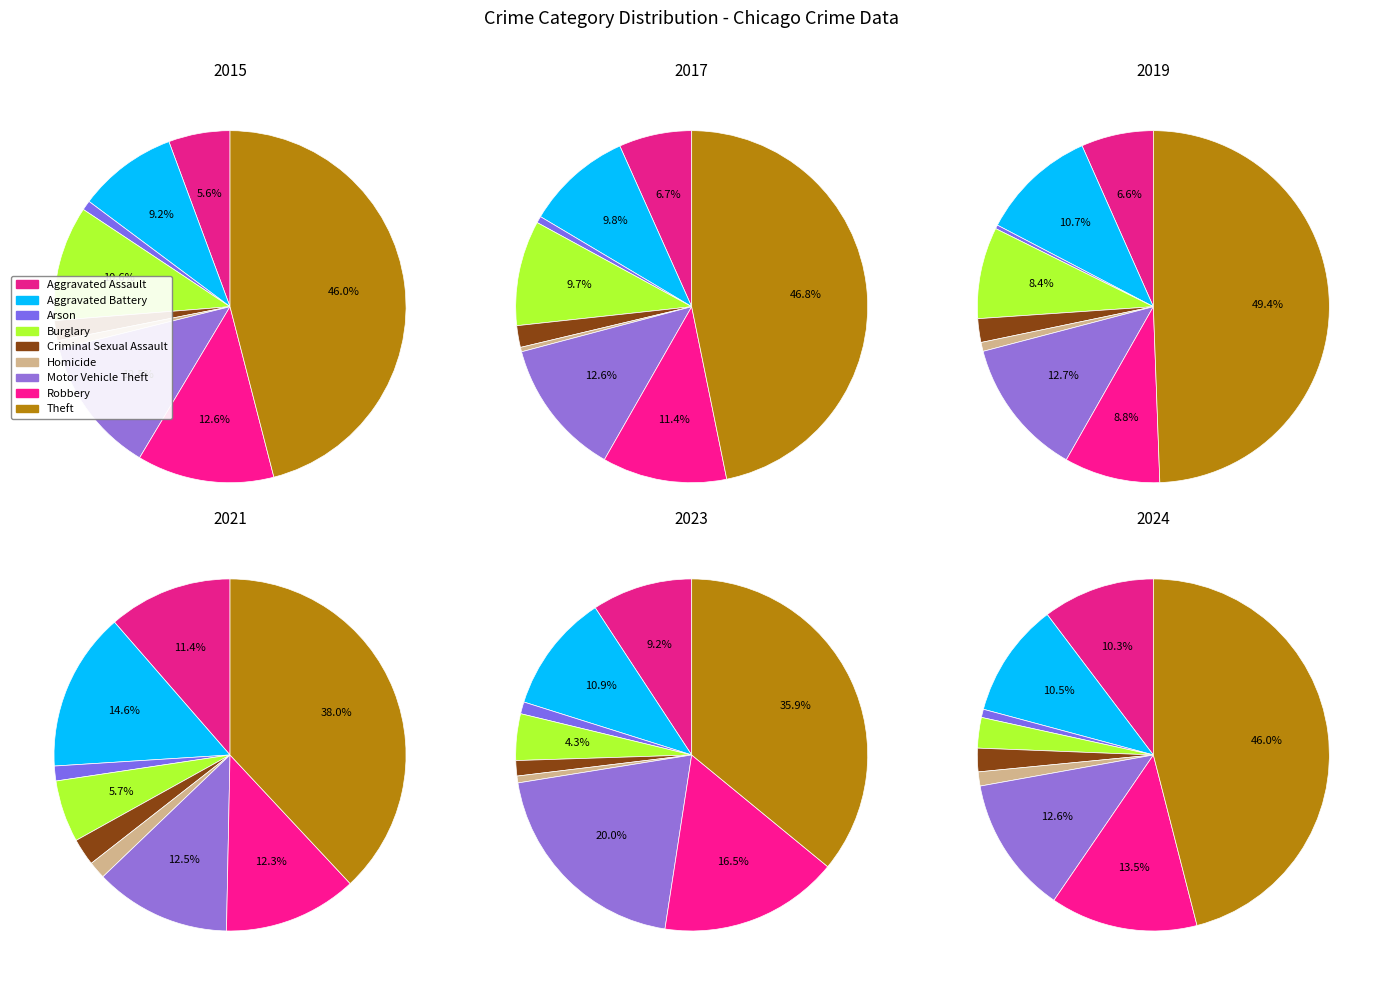

What percentage is the Burglary slice, to the nearest percent?

3%